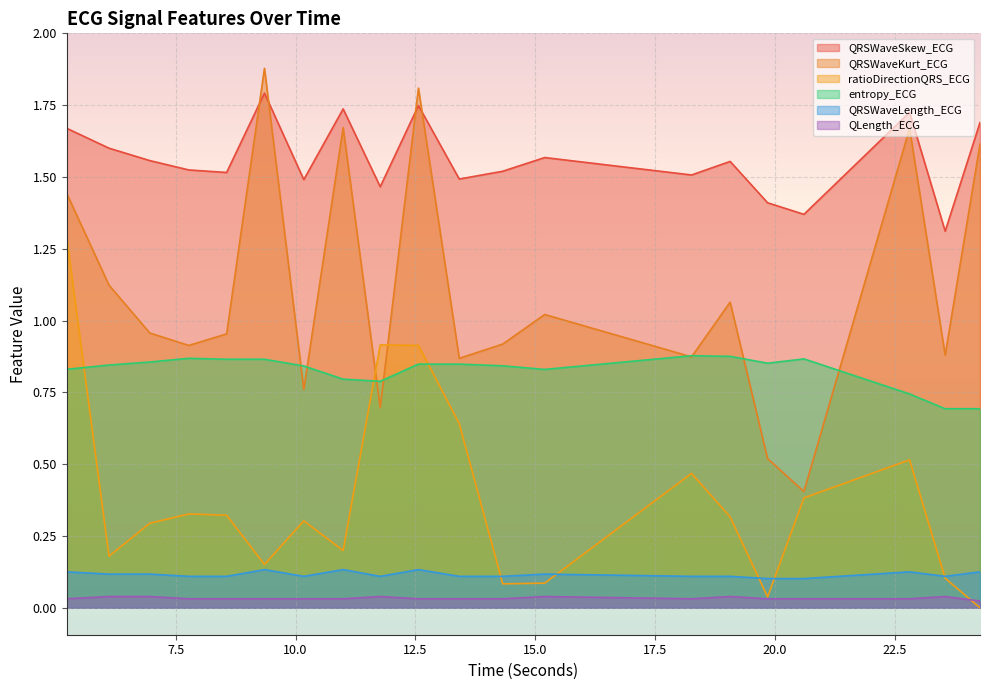

The QRSWaveKurt_ECG series shows 1.7 at 22.8046875. True or false?

True